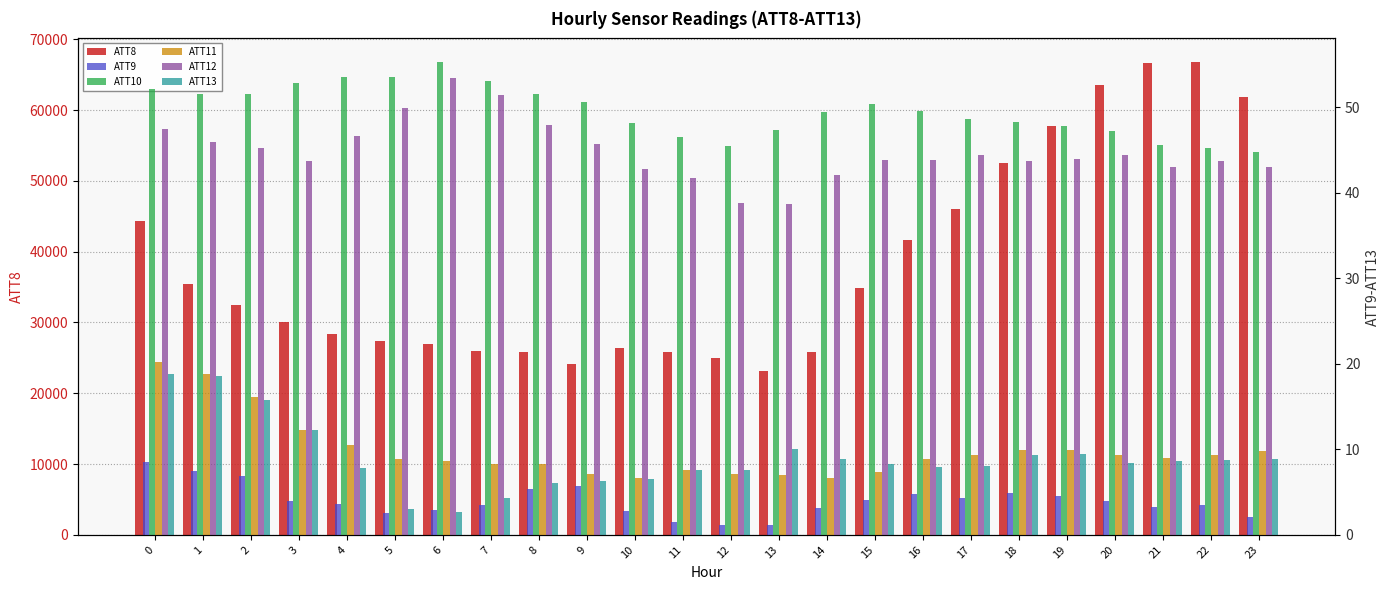

What is the value of the ATT12 bar at the 7th from the left?

53.4